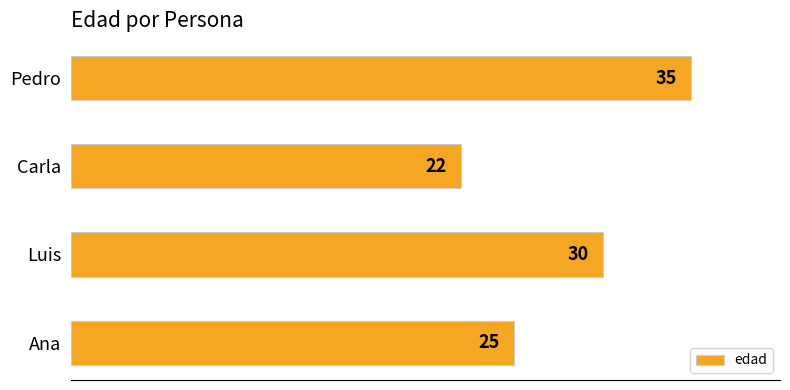

What is the change in value from Ana to Pedro?

+10